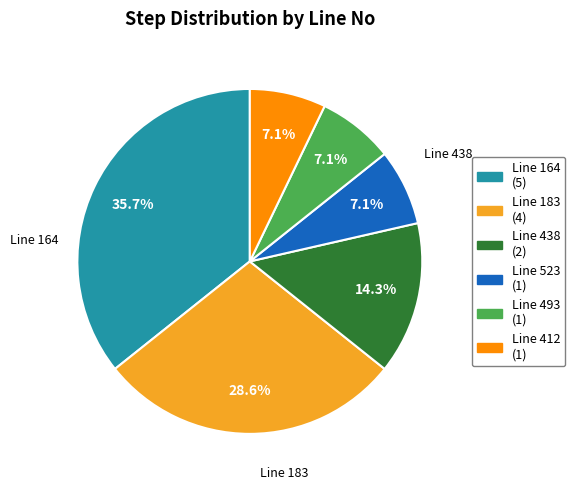

Is there any slice that represents more than half of the pie?

No